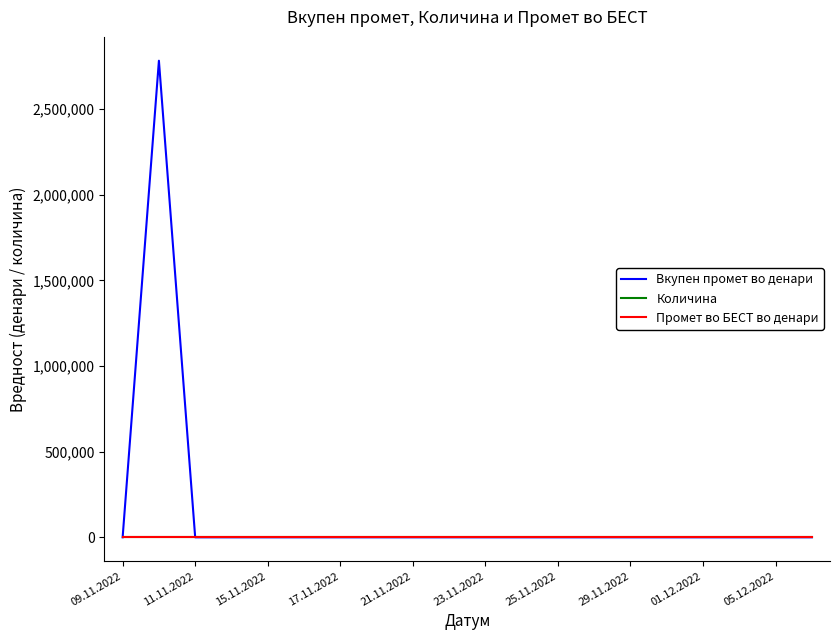

True or false: Количина and Вкупен промет во денари intersect in this chart.

False